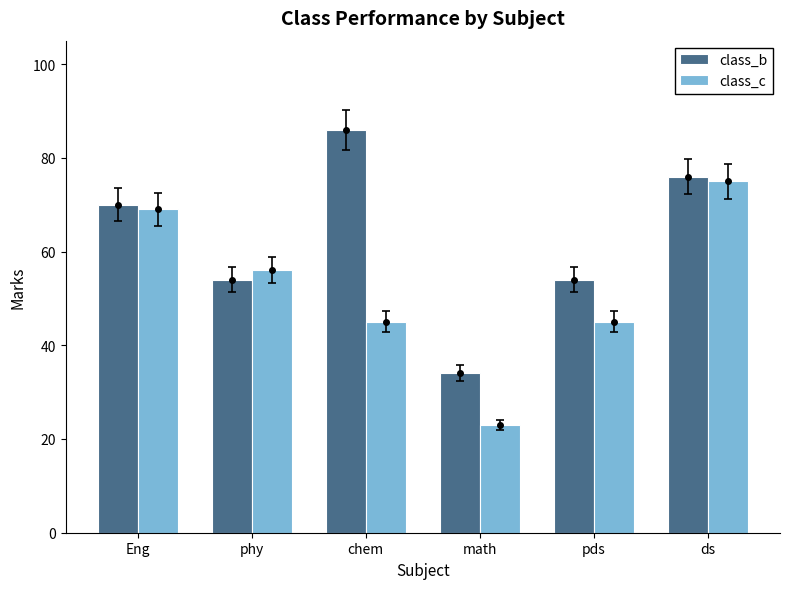

What is the spread (max minus min) of values at chem?

41